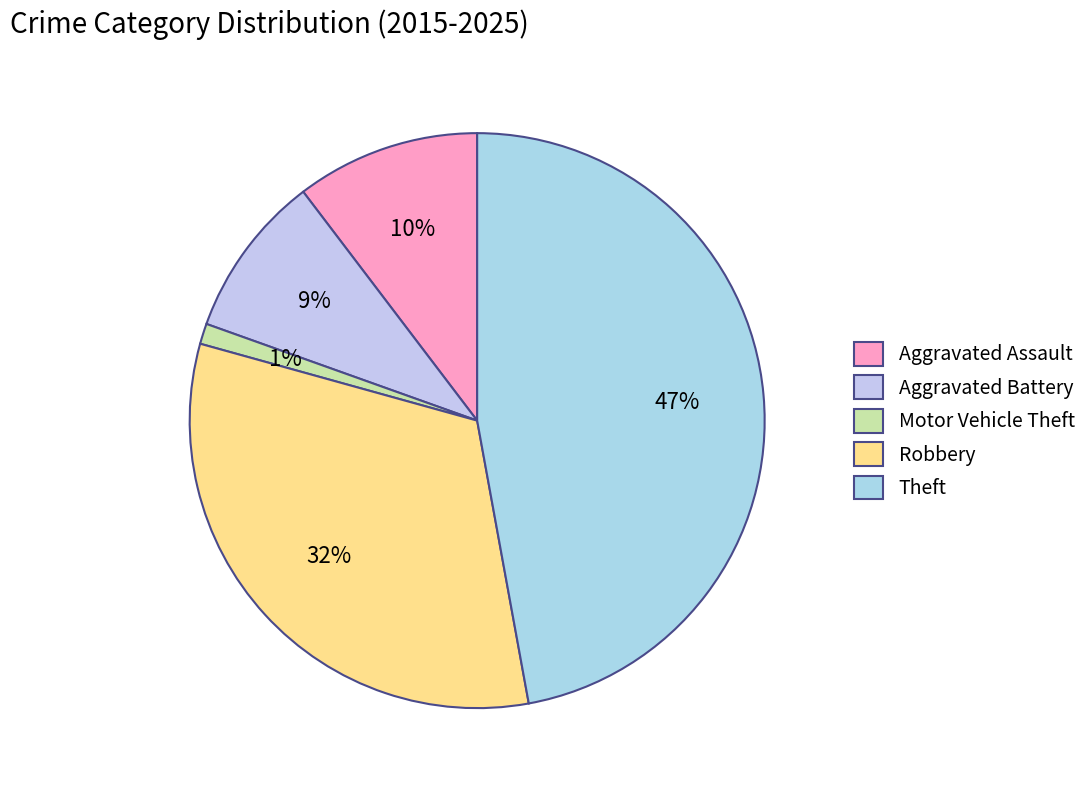

Count the number of slices in the pie.

5